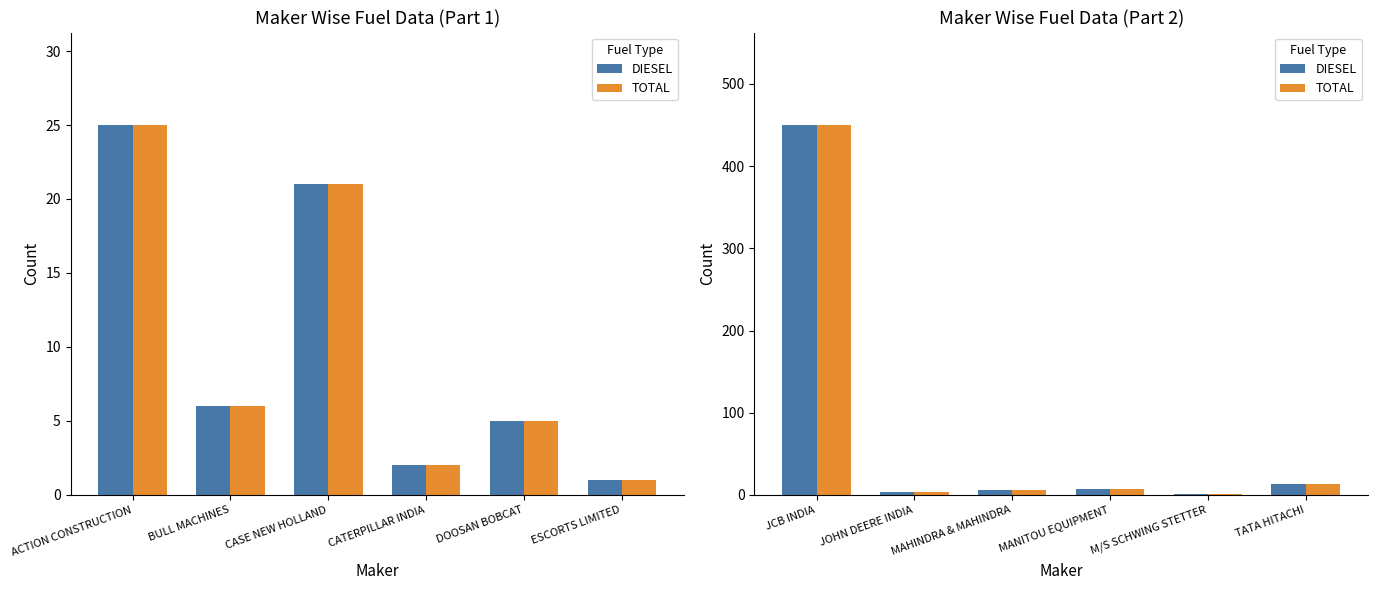

Which series has the widest spread of values?

DIESEL